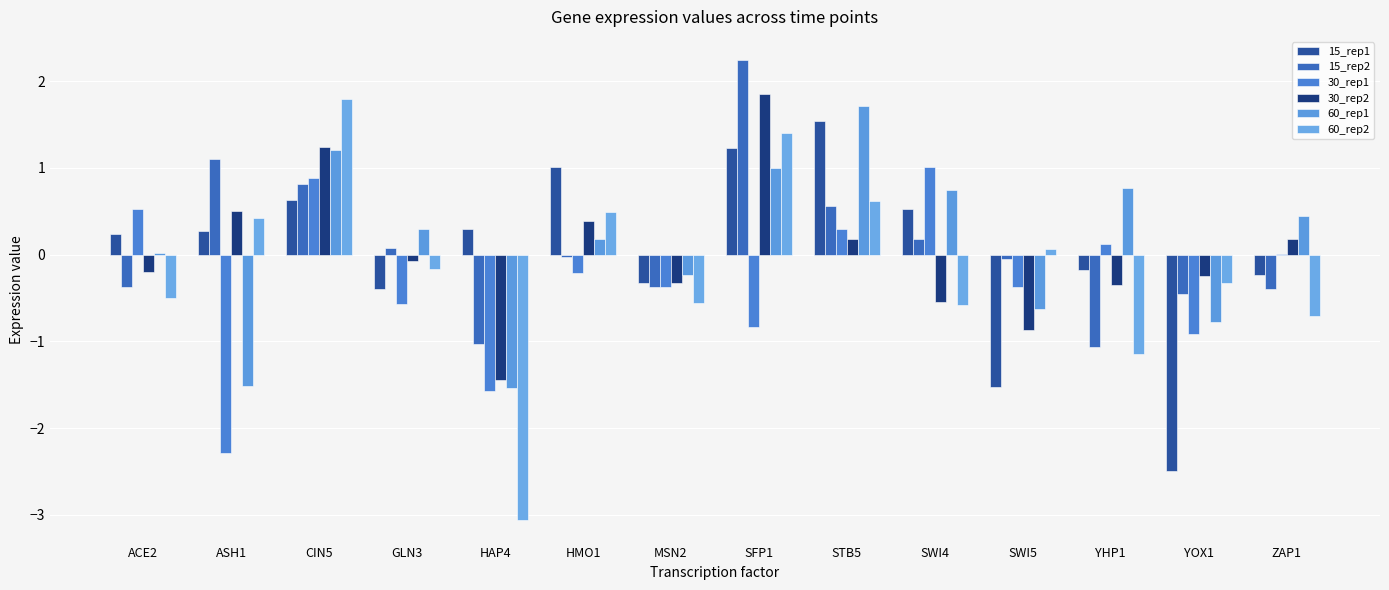

True or false: 30_rep2 has a value of 0.5 at ASH1.

True